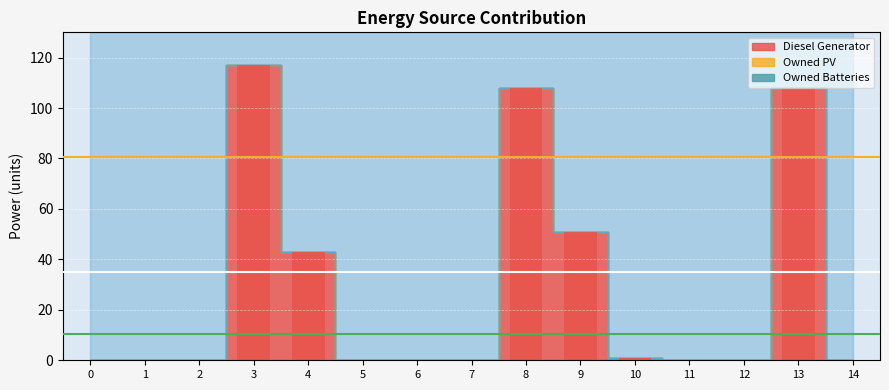

What is the maximum value shown in the chart?

117